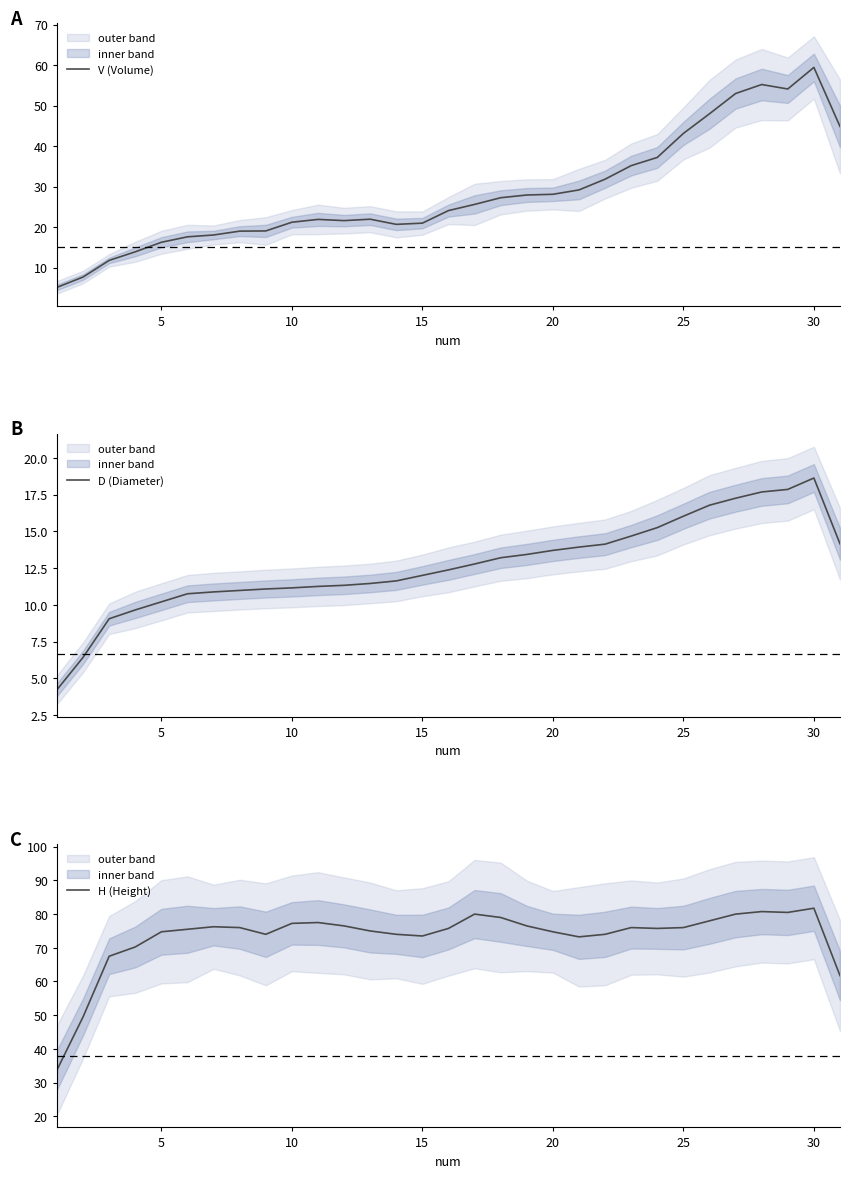

True or false: H (Height) and D (Diameter) intersect in this chart.

False